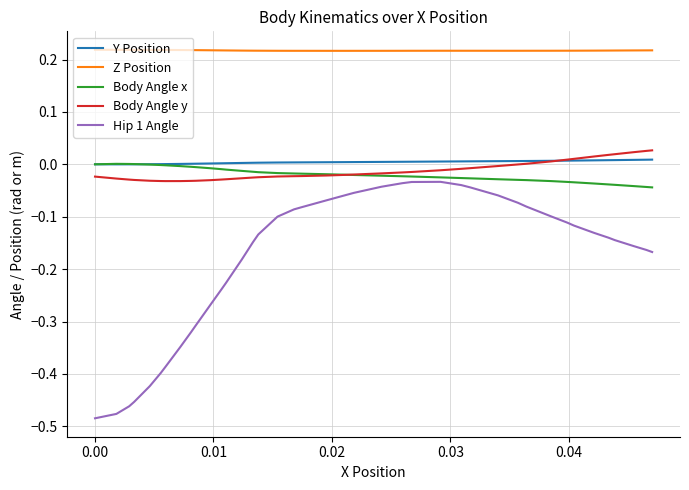

In Body Angle y, how many points are lower than both neighbors (excluding endpoints)?

1